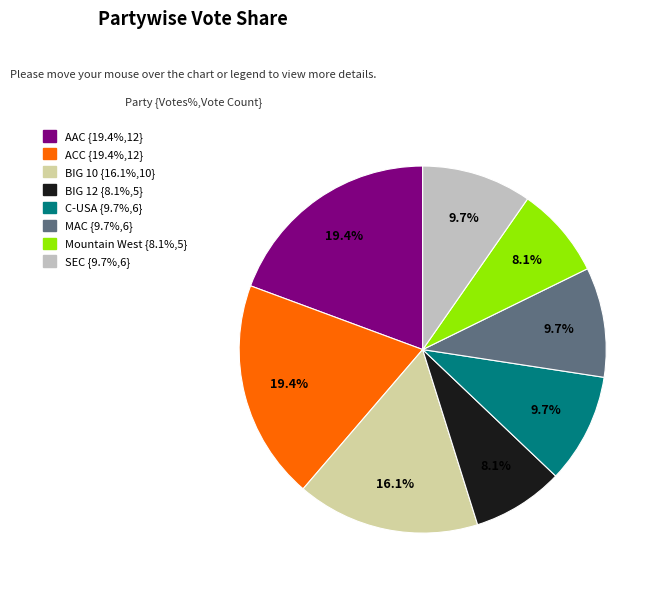

Combined, what portion of the pie is MAC and SEC?

19.4%